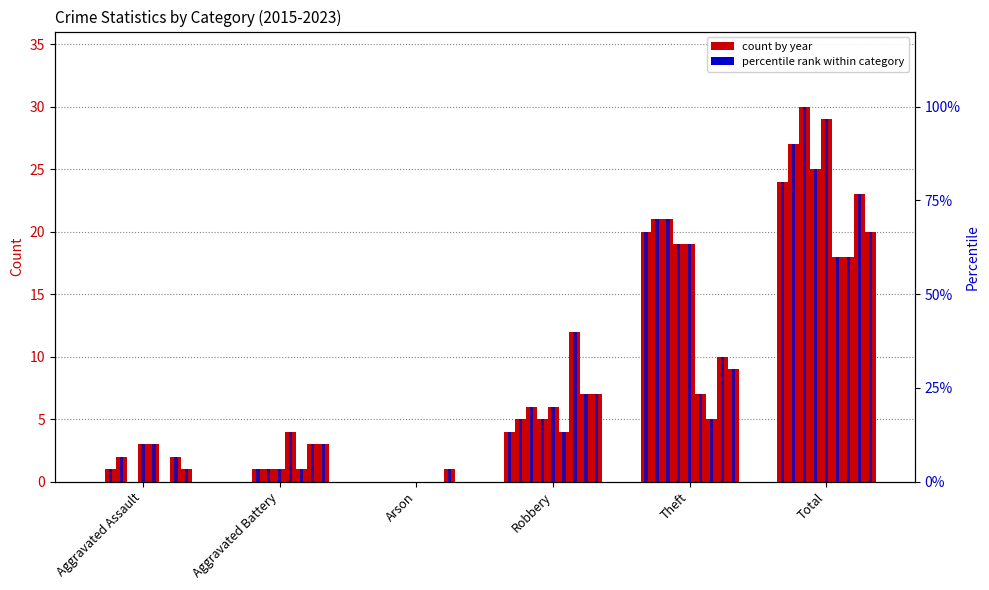

Does the chart contain any negative values?

No